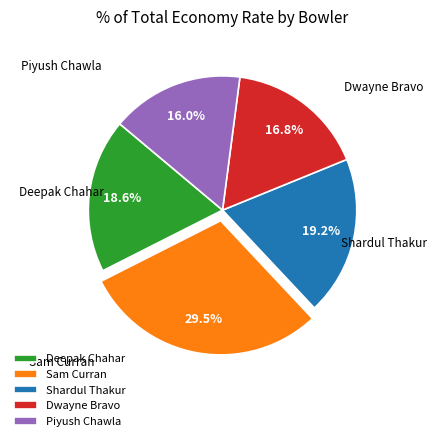

Count the number of slices in the pie.

5